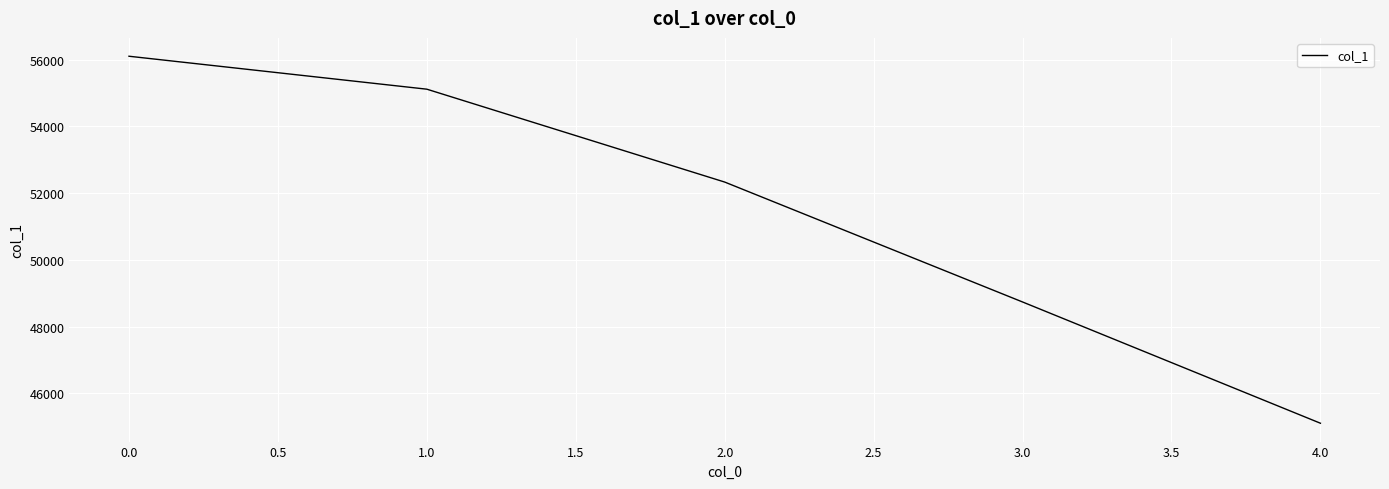

Which category has the lowest value across all series?

4.0